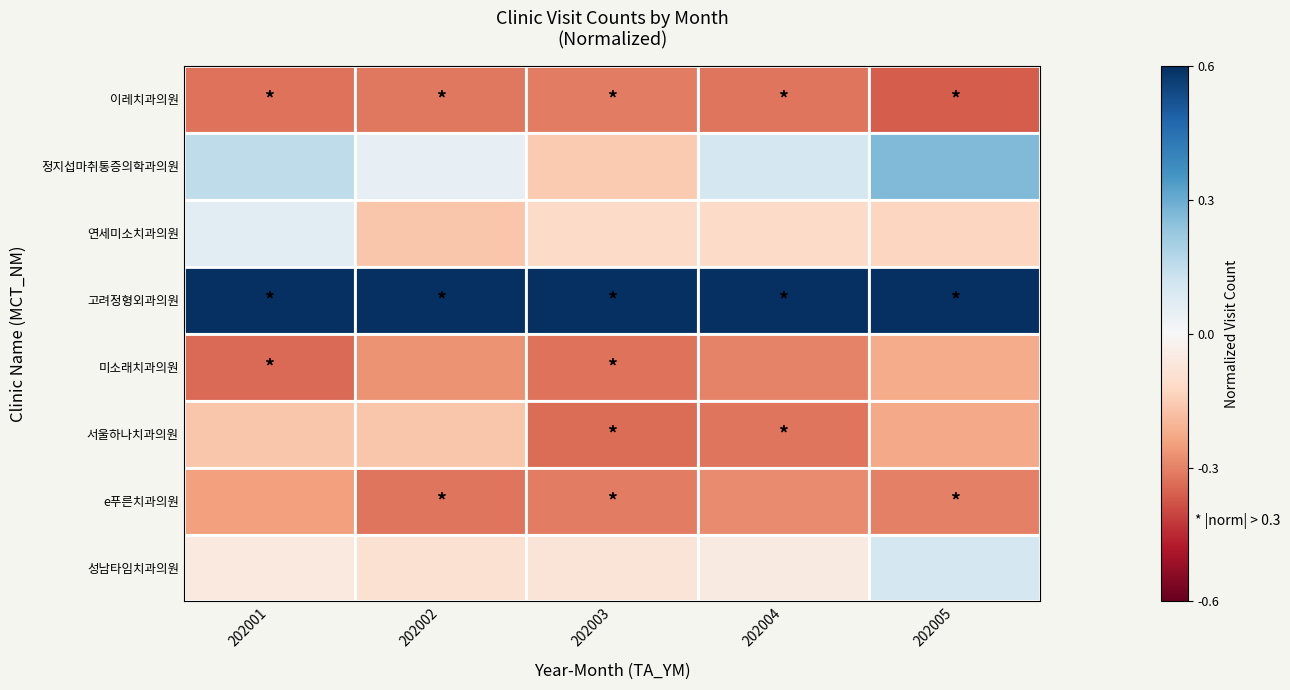

Which series has the largest range (max minus min)?

정지섭마취통증의학과의원